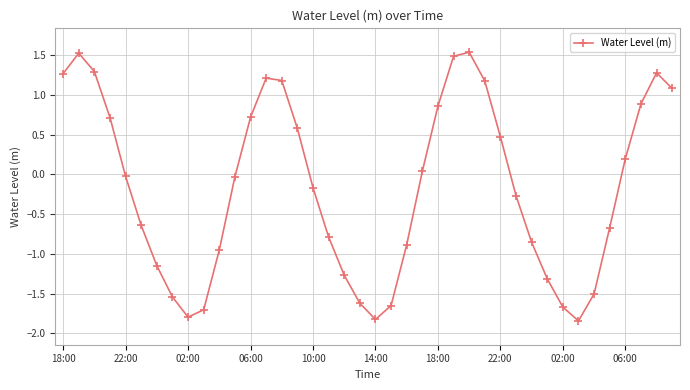

How many points are lower than both their immediate neighbors (excluding endpoints)?

3